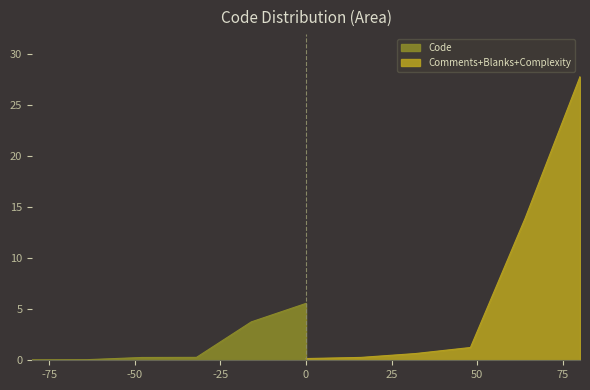

Which series has the widest spread of values?

Comments